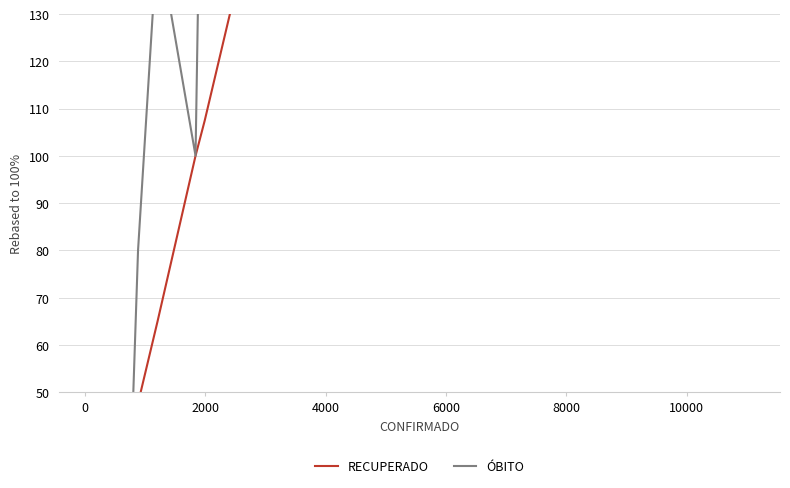

How many data points in ÓBITO are less than 220?

10